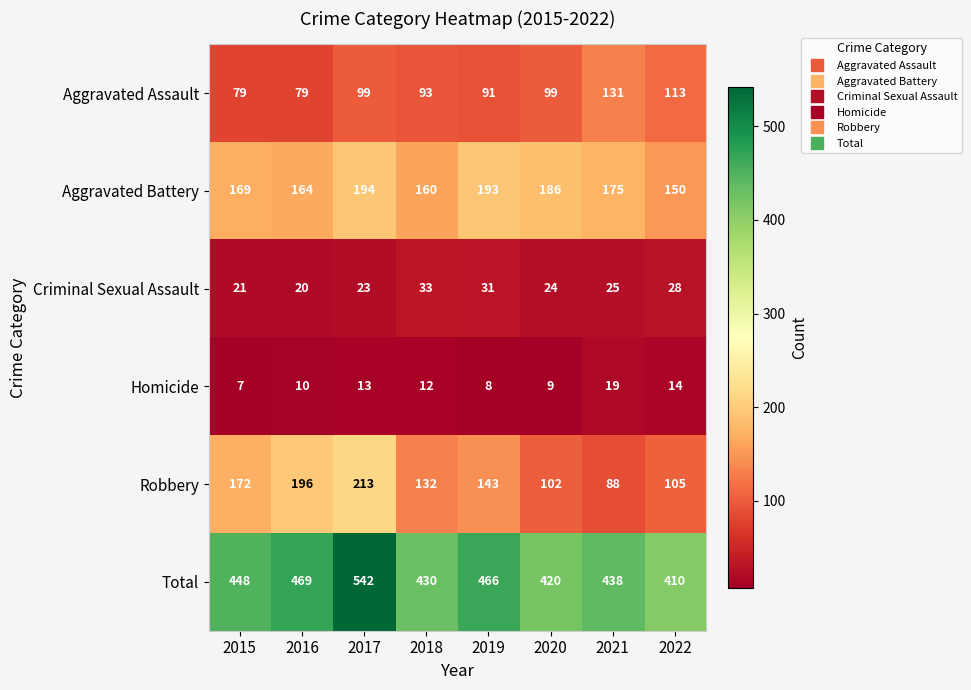

At which label does Robbery first exceed 143?

2015